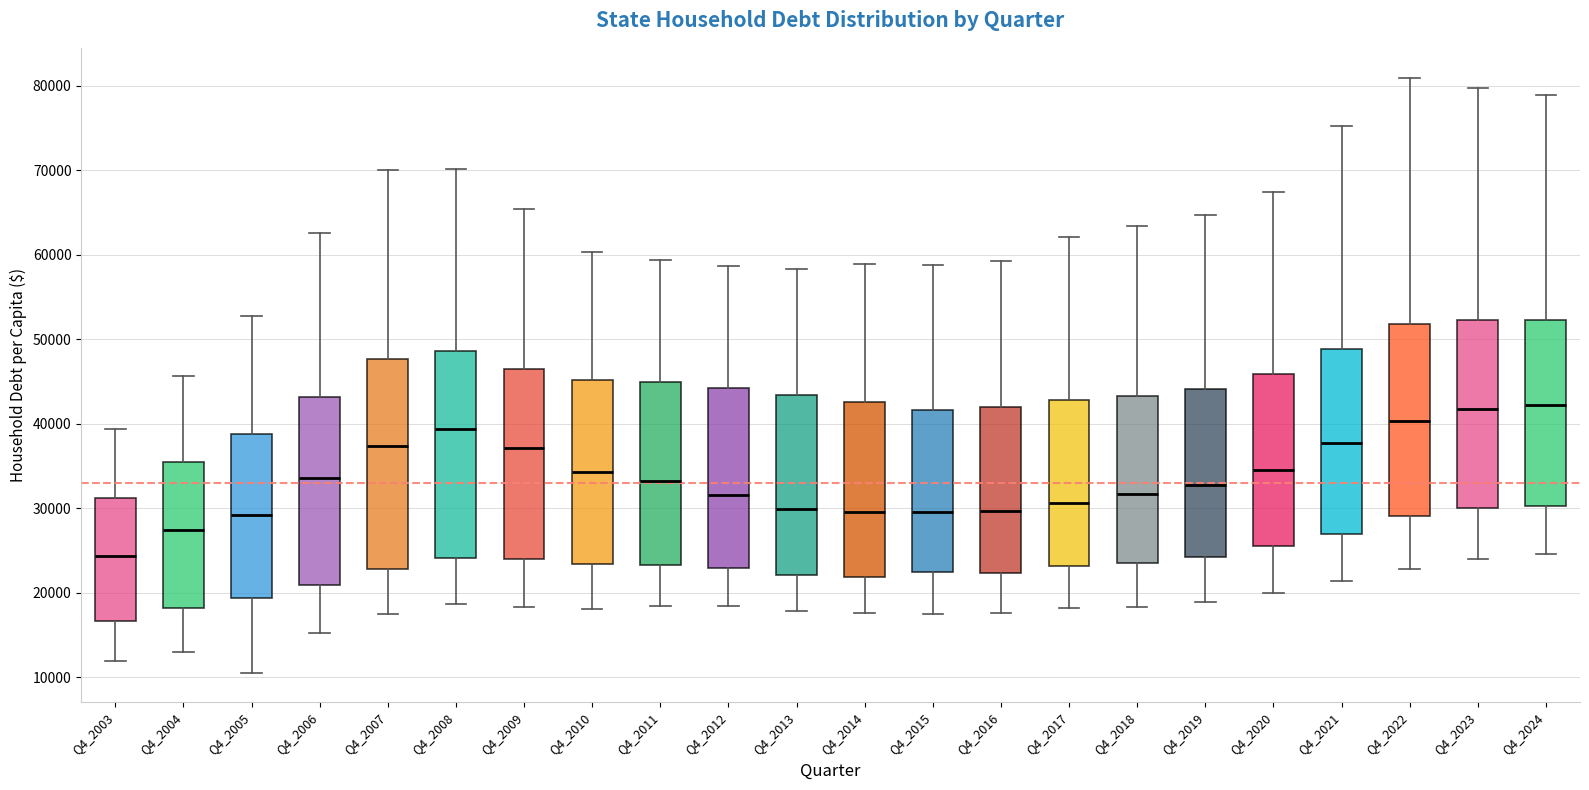

Where does the upper whisker of the box for Q4_2016 end on the y-axis? The values are not printed on the chart, so give them approximately, as read against the axis.

59000